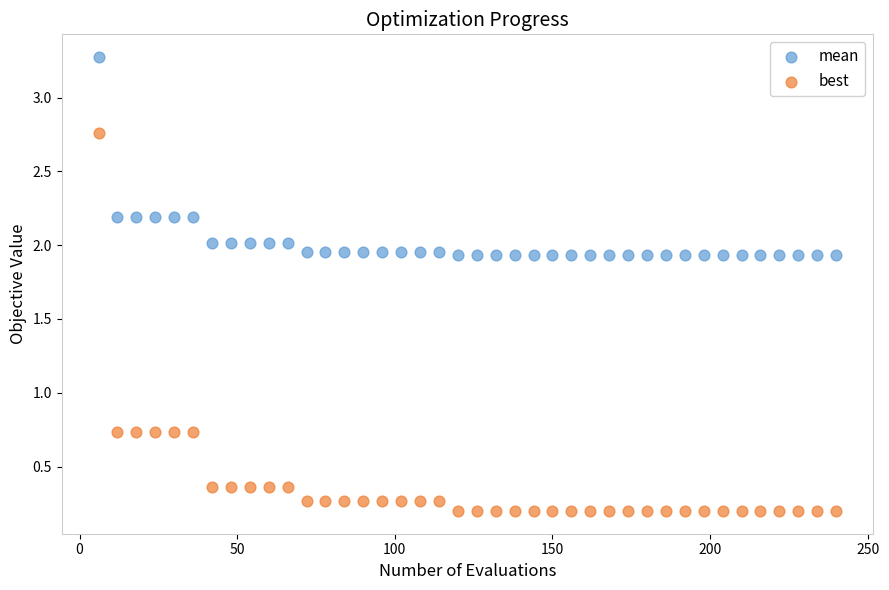

Across all data points, what is the range of X values (max minus min)?

234.0